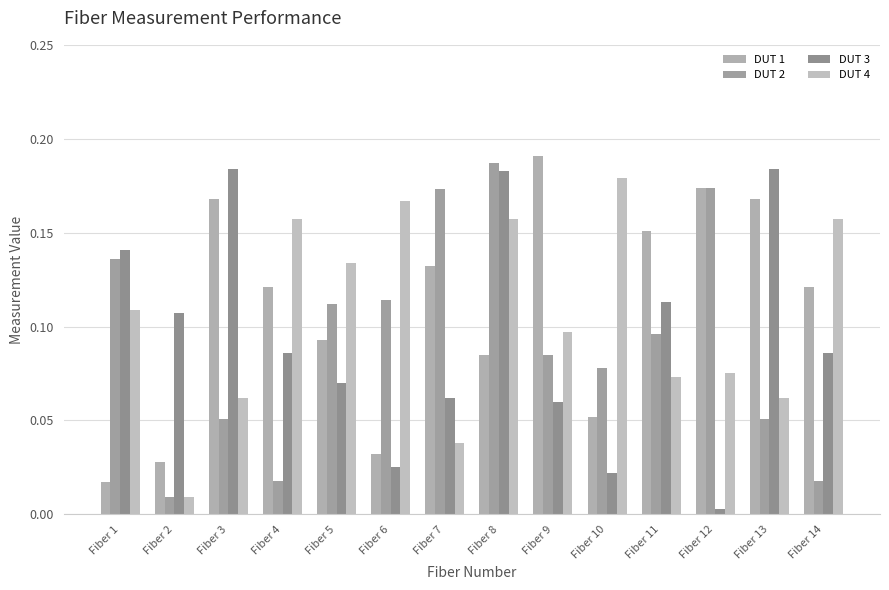

What value does the DUT 1 series have at Fiber 14?

0.1